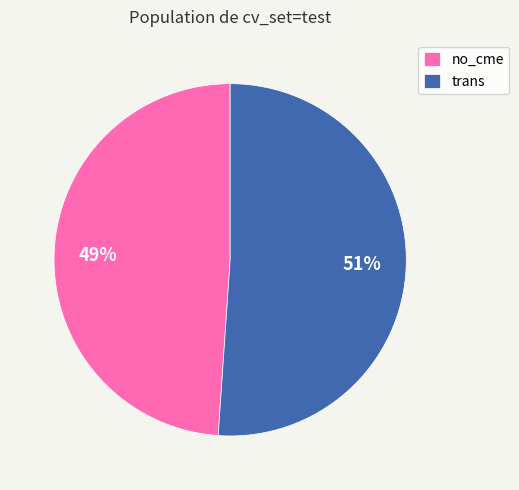

Which category has the biggest portion of the pie?

trans